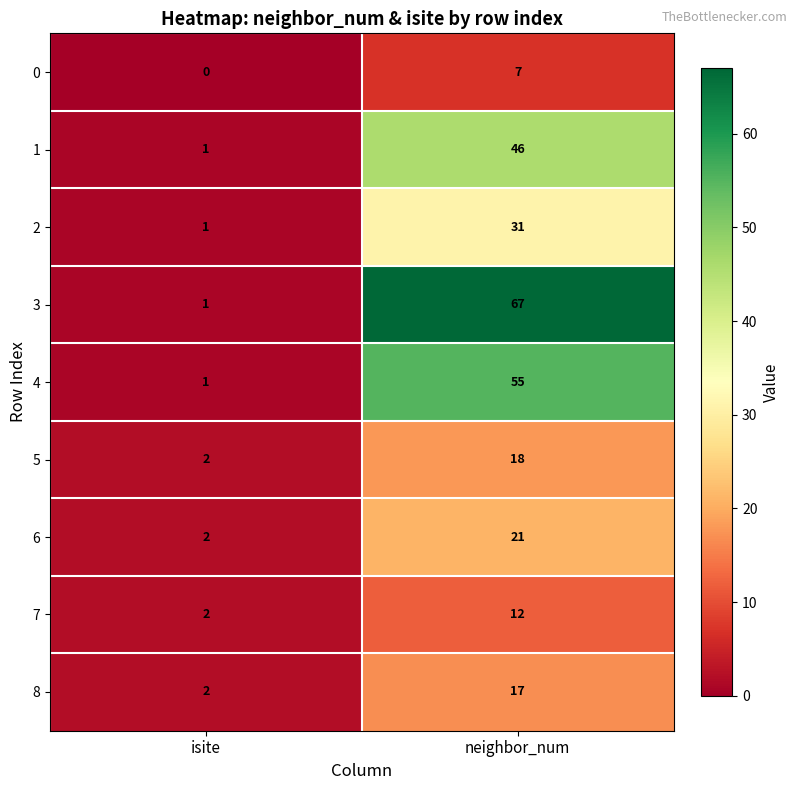

Is it true that 8 equals 17 at neighbor_num?

True